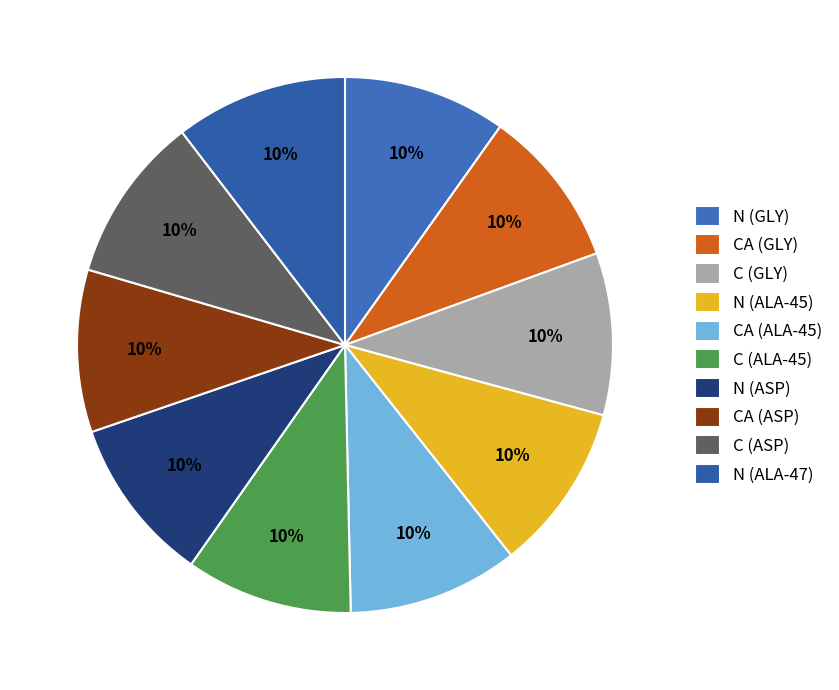

What is the ratio of the value at N (ALA-45) to the value at C (ALA-45)?

1.0